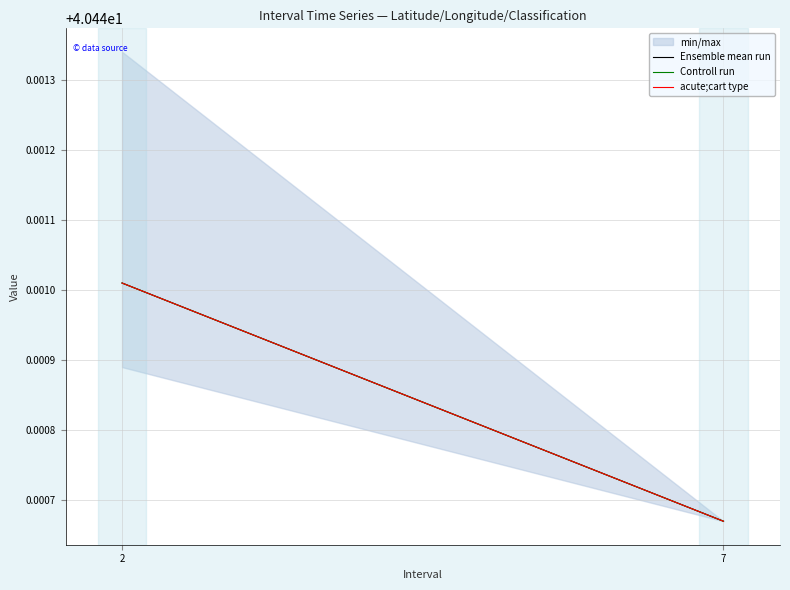

What value does the Ensemble mean run series have at 2?

40.4